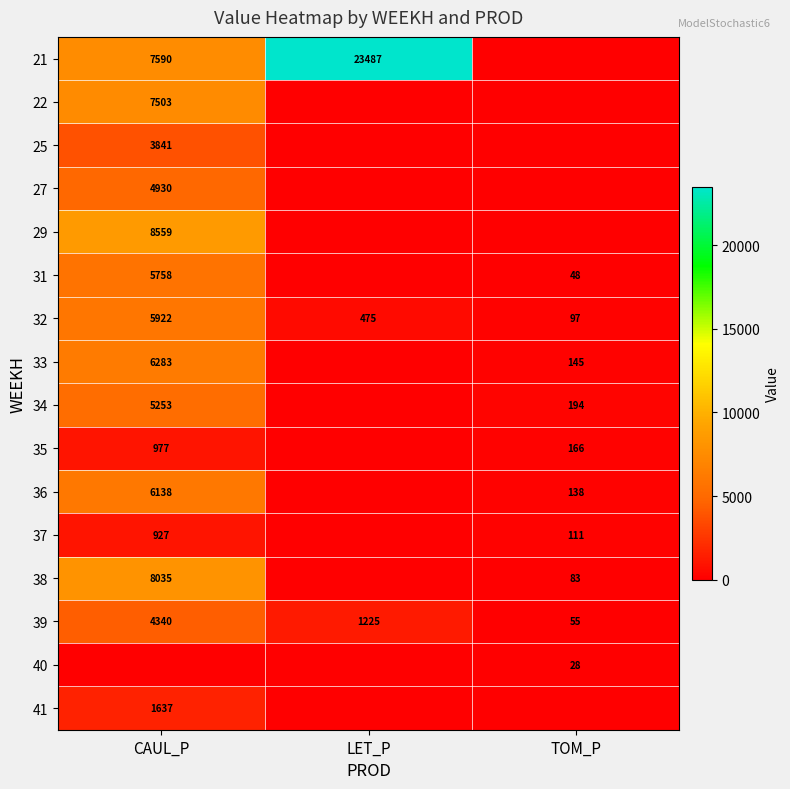

Where does the 39 series first go above 1225?

CAUL_P